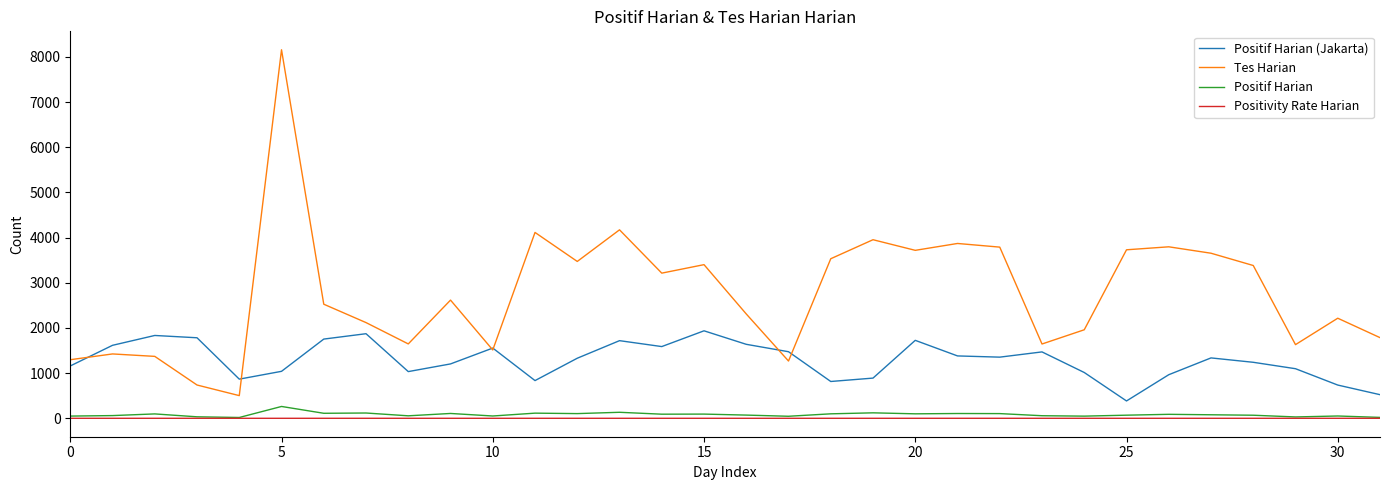

In Positif Harian (Jakarta), how many points are lower than both neighbors (excluding endpoints)?

7